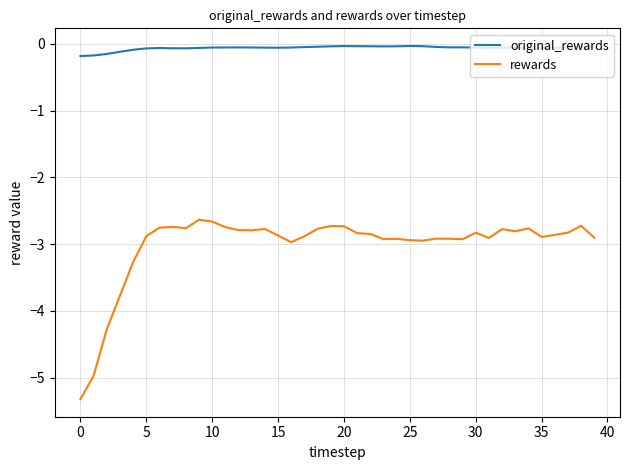

Rank the series by their maximum value, from lowest to highest.

rewards, original_rewards